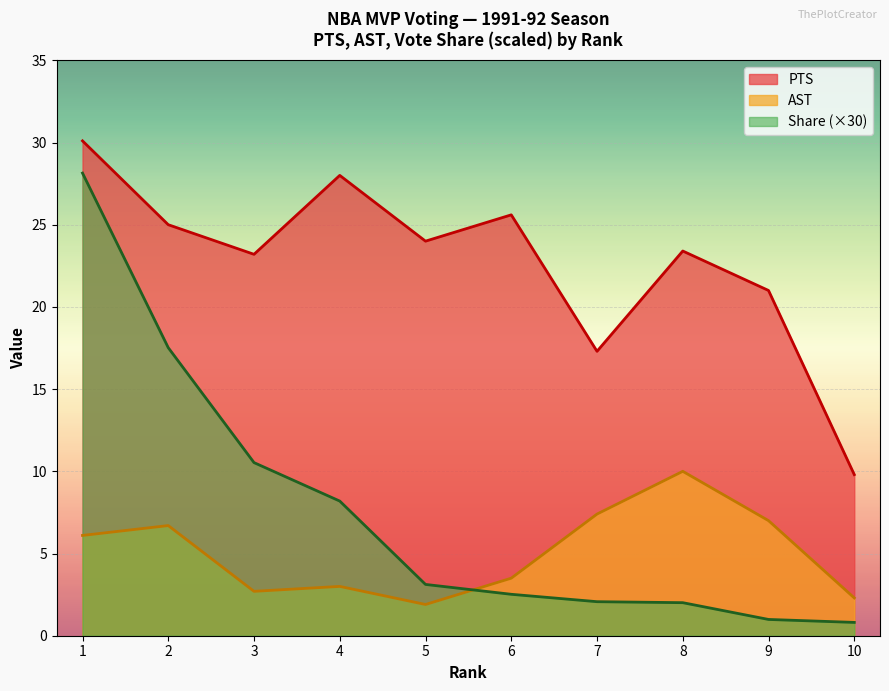

Does the chart display data point markers on the line(s)?

No